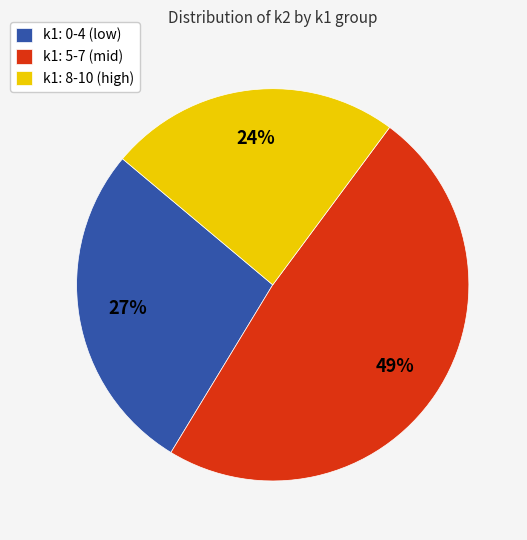

To the nearest percent, what is the combined percentage of k1: 5-7 (mid) and k1: 0-4 (low)?

76%